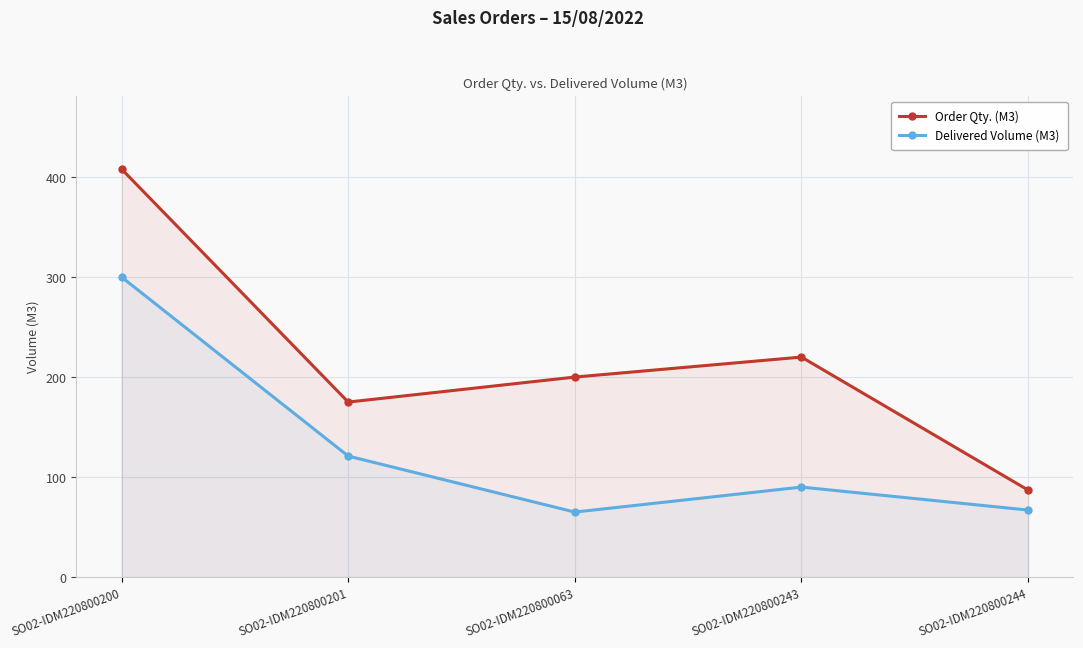

What is the label of the 1st point from the right?

SO02-IDM220800244